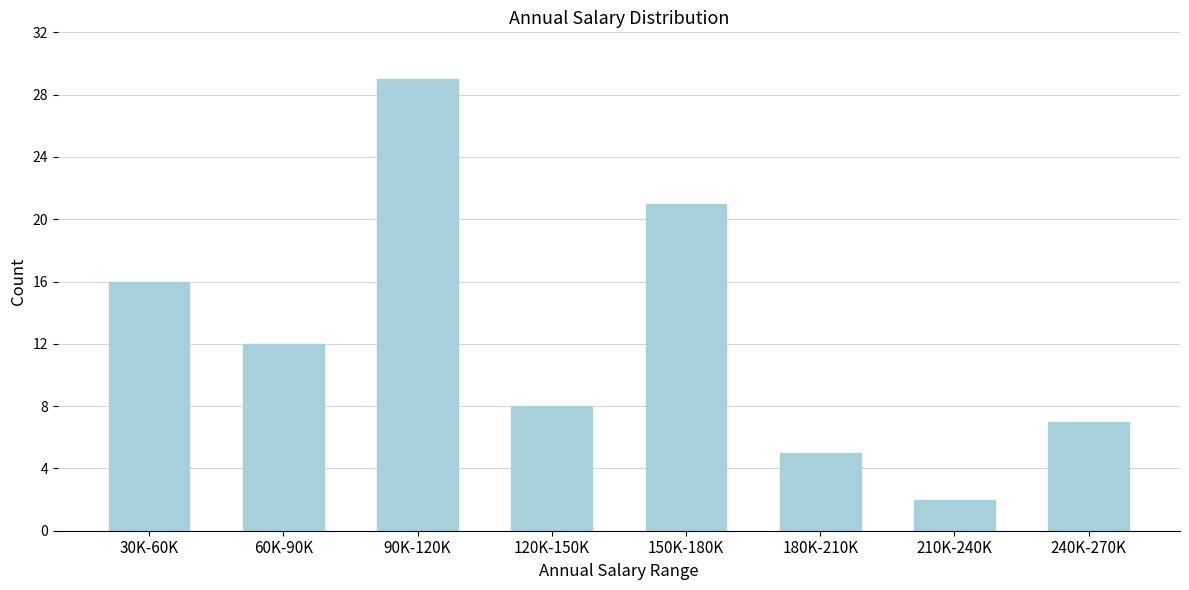

Reading right to left, what are all the values shown in this chart?

7	2	5	21	8	29	12	16